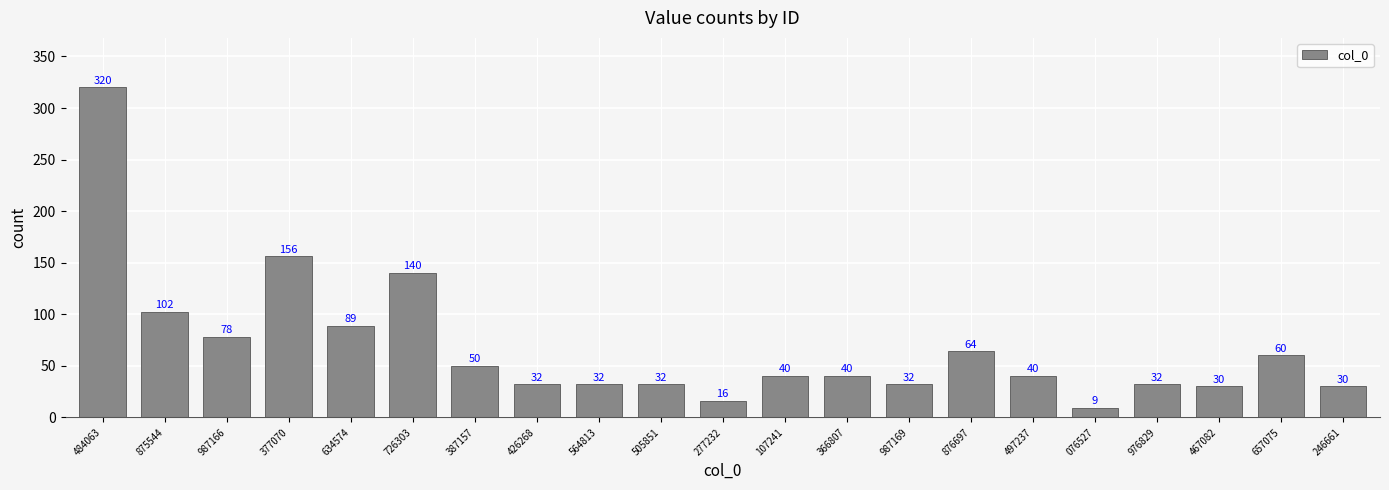

Which category has the lowest value across all series?

076527